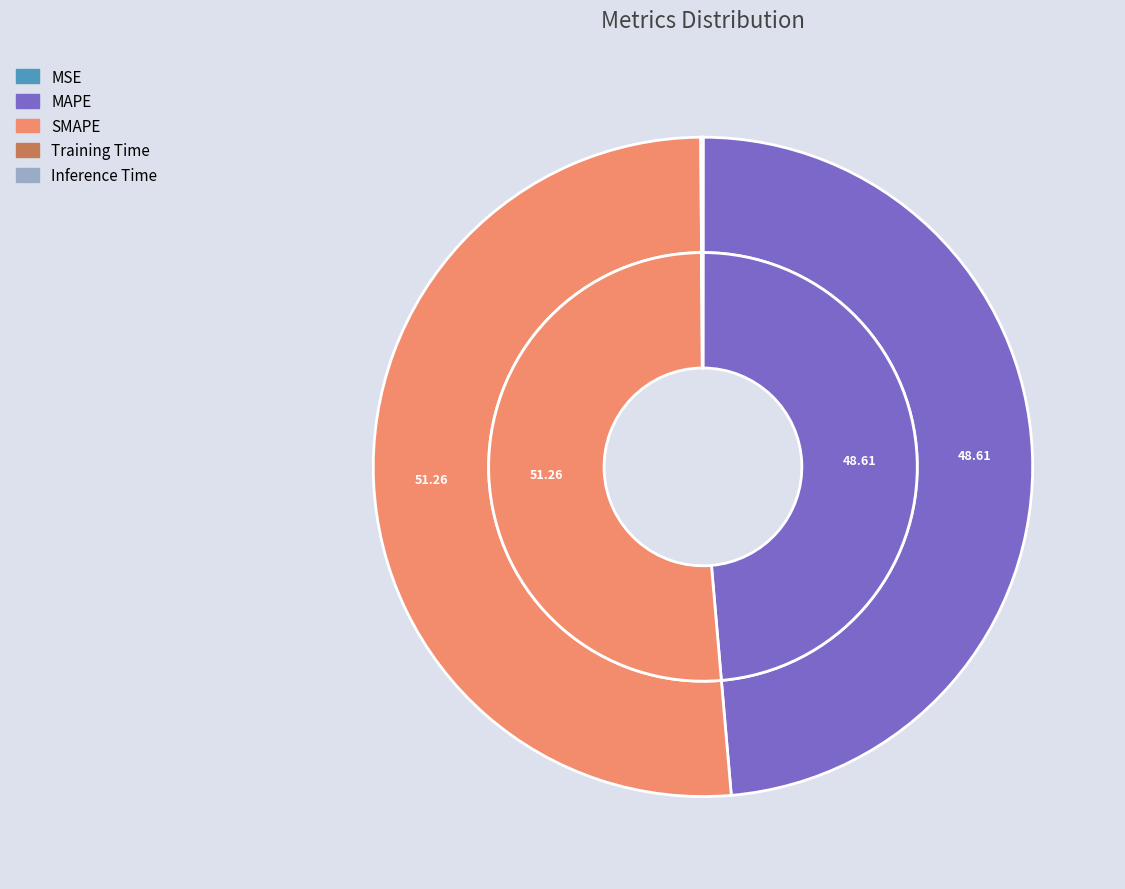

How many segments does this pie chart have?

5